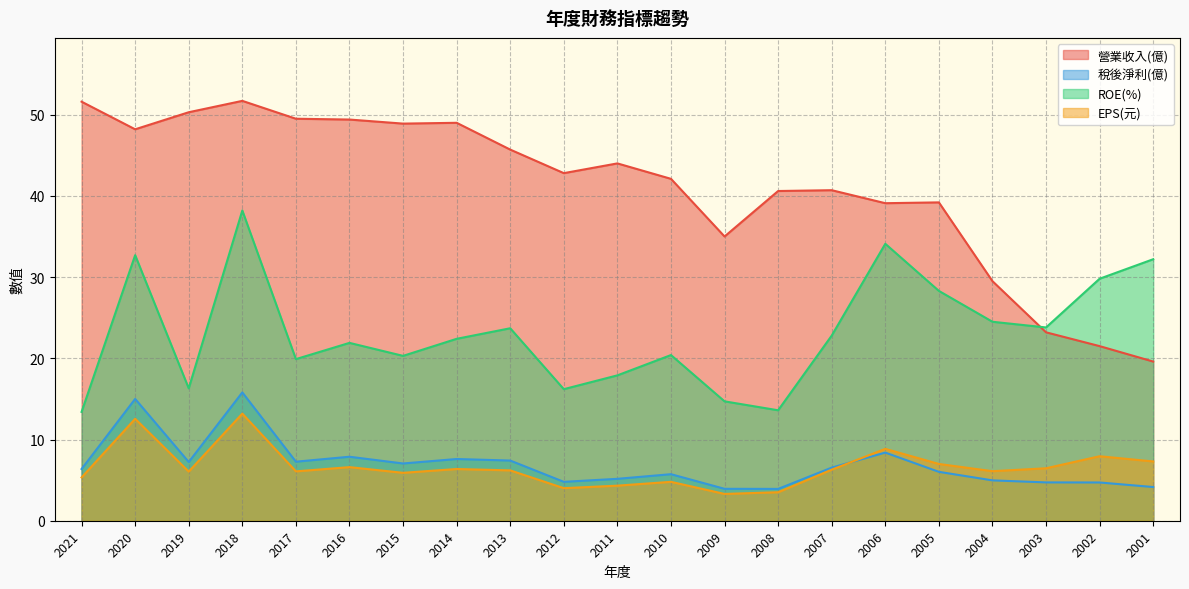

True or false: ROE(%) and 稅後淨利(億) intersect in this chart.

False